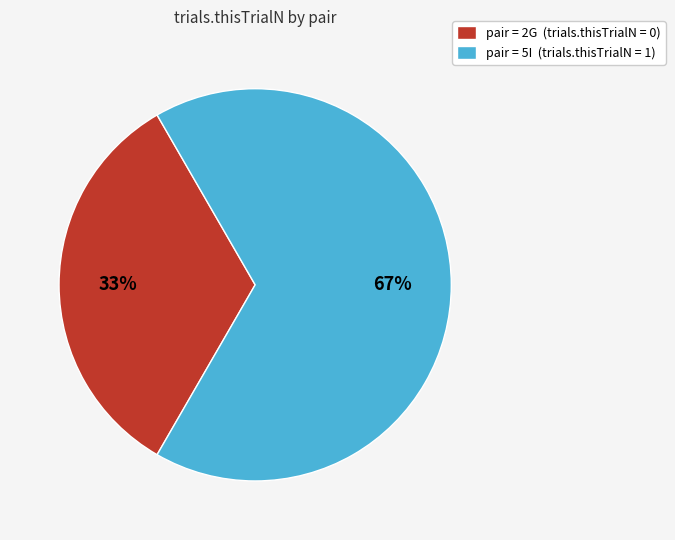

Do pair = 5I (trials.thisTrialN = 1) and pair = 2G (trials.thisTrialN = 0) together represent more than half of the pie?

Yes